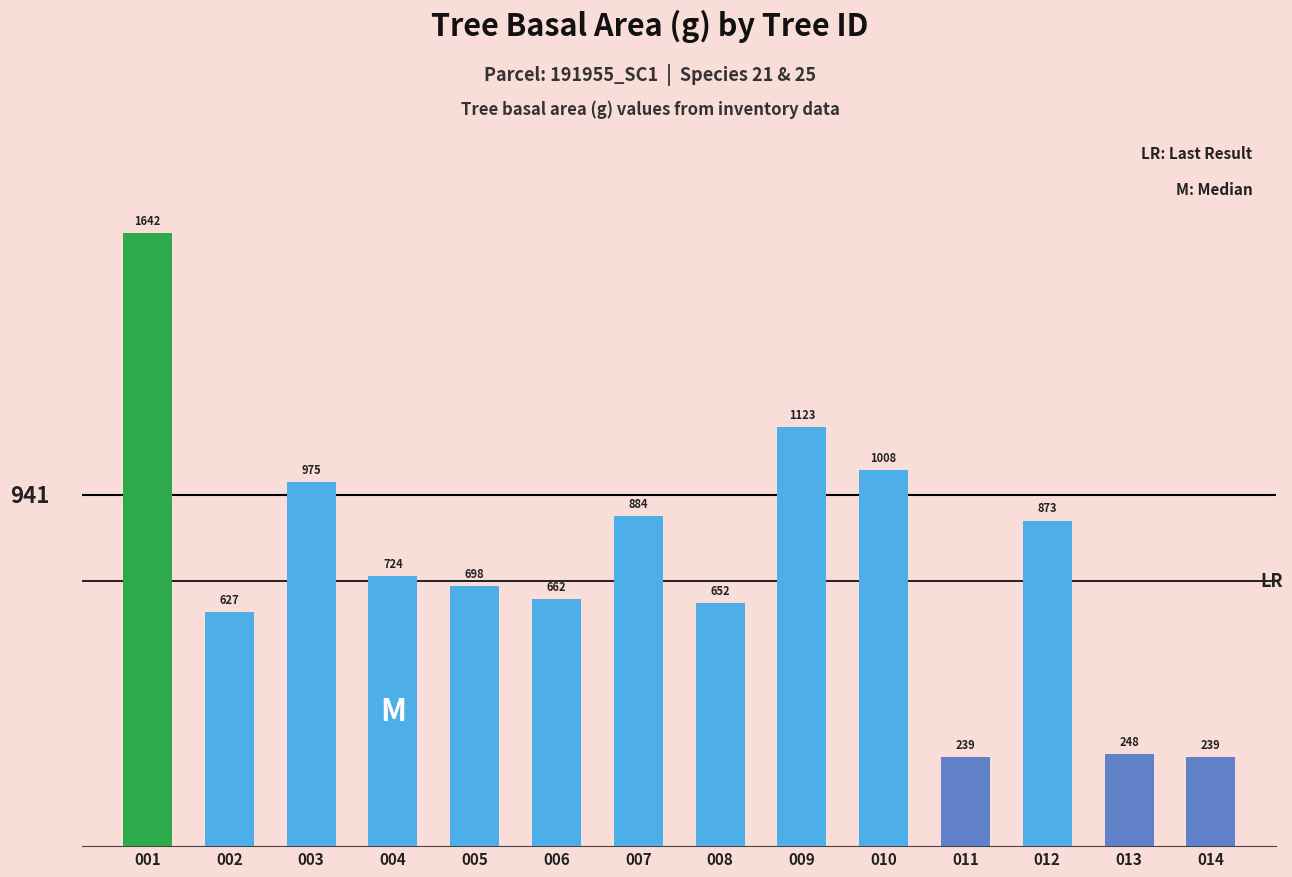

Approximately how many times larger is the value at 002 compared to 009?

0.6